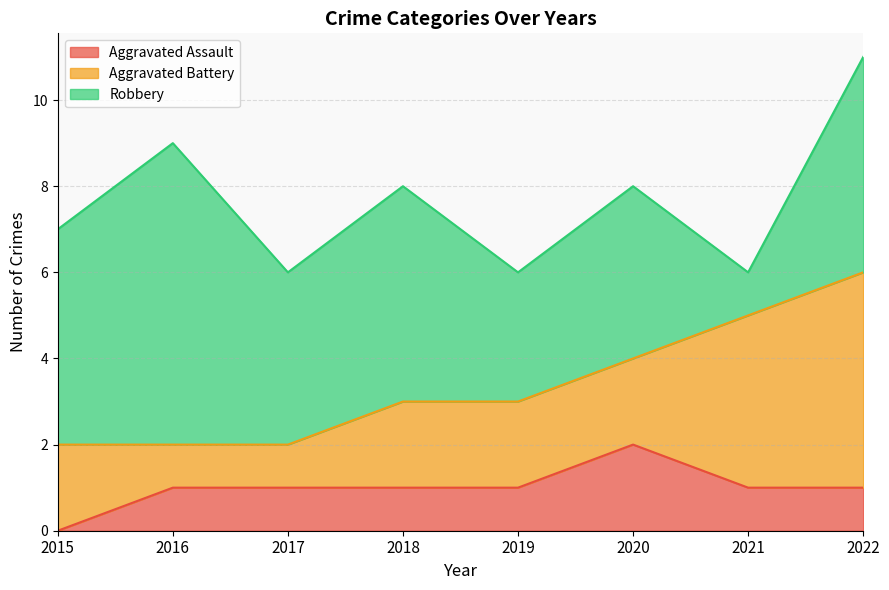

Where is Aggravated Assault nearest to the value 1?

2016